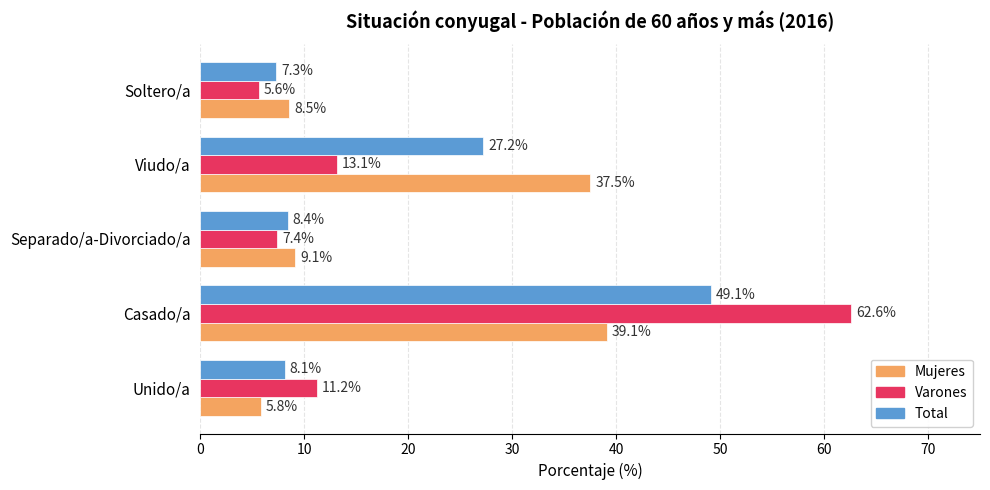

At how many categories does at least one series exceed 23?

2